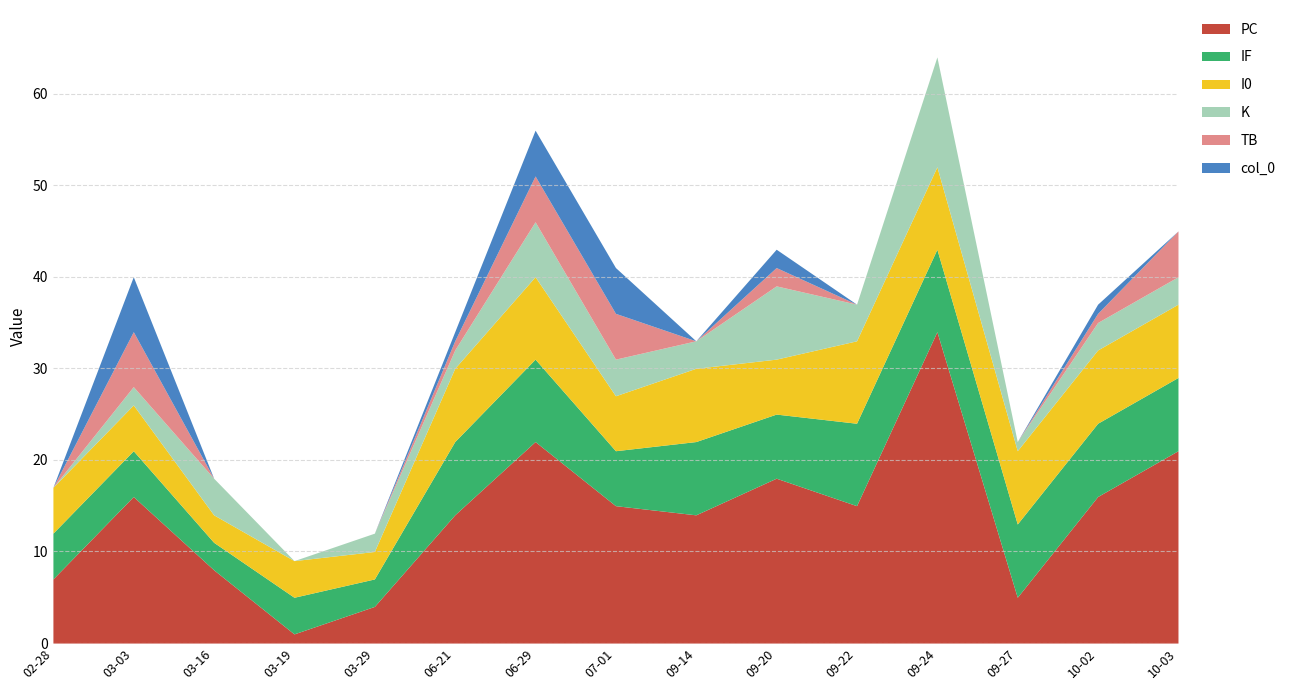

Where is K nearest to the value 6?

2021-06-29